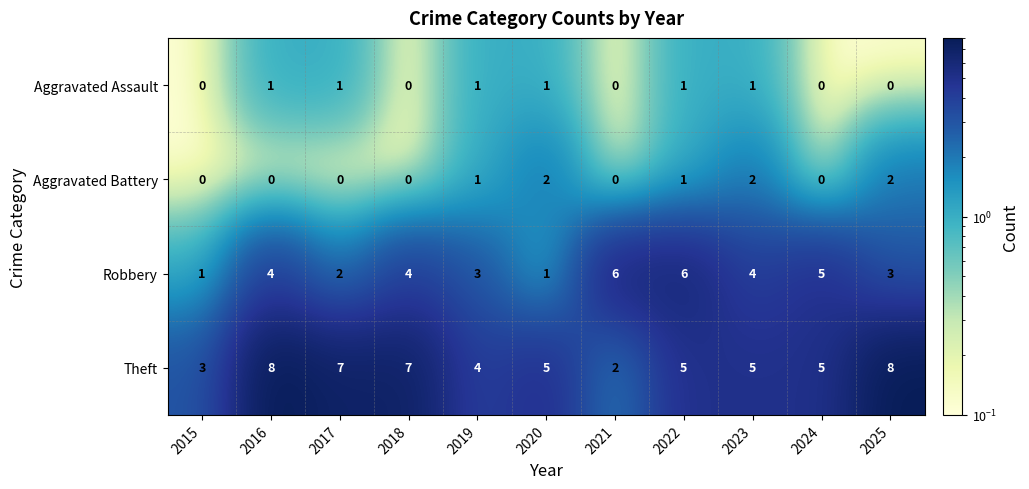

What is the maximum value shown in the chart?

8